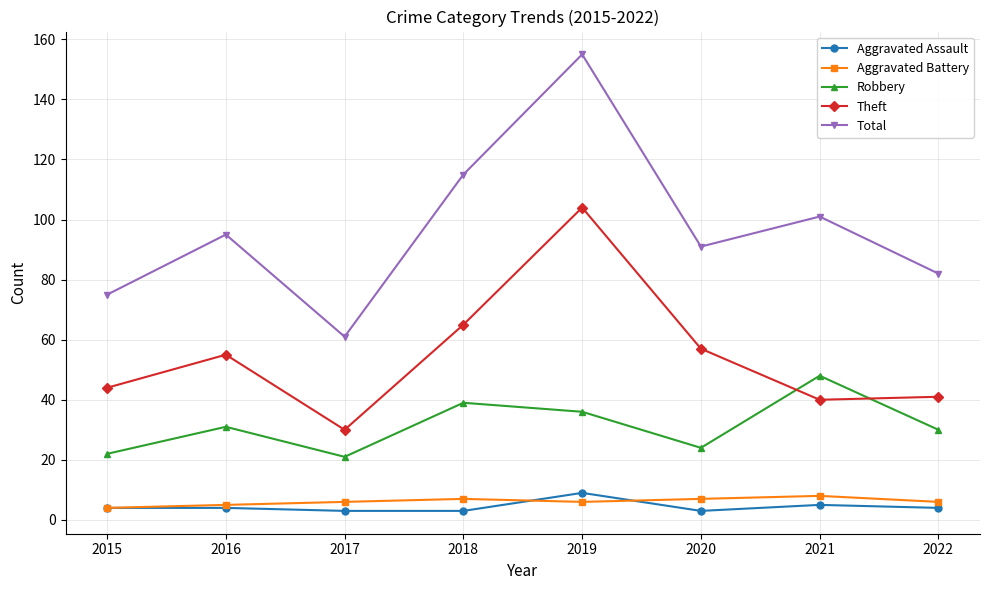

Which series ends up on top after the final intersection of Robbery and Theft?

Theft